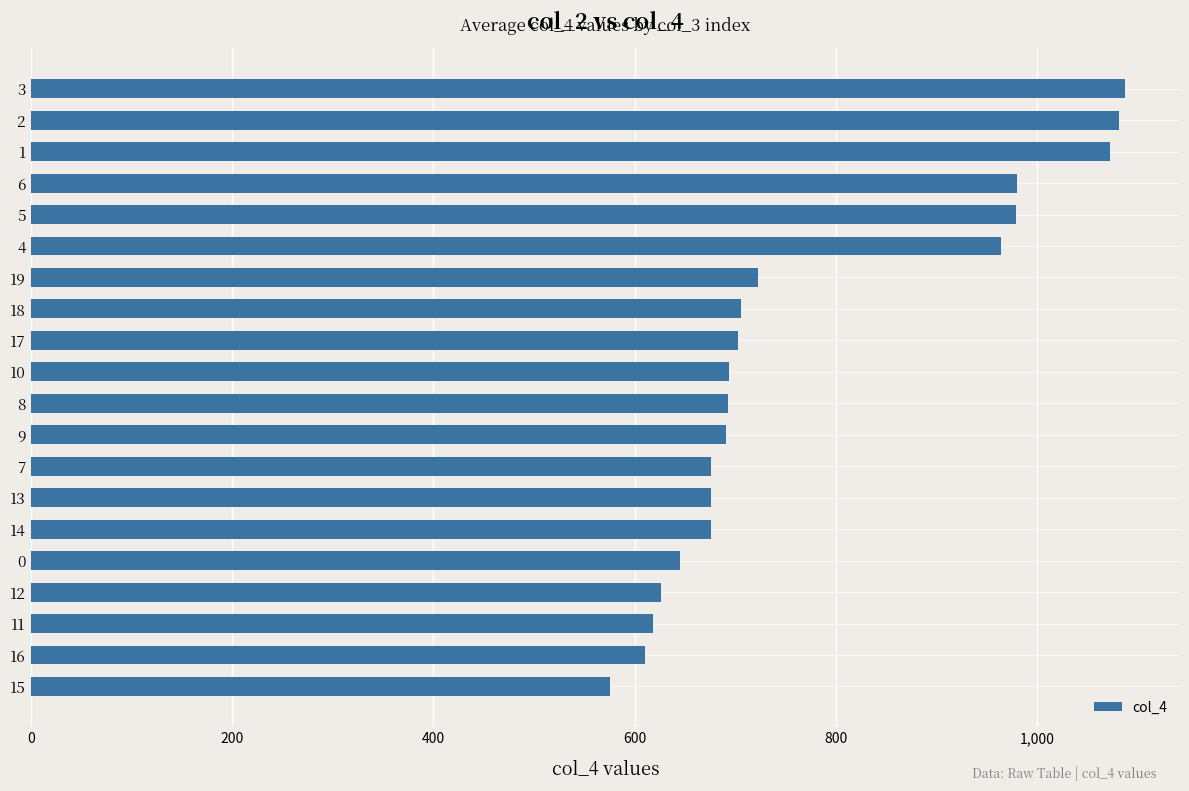

Between 14 and 6, which is larger?

6